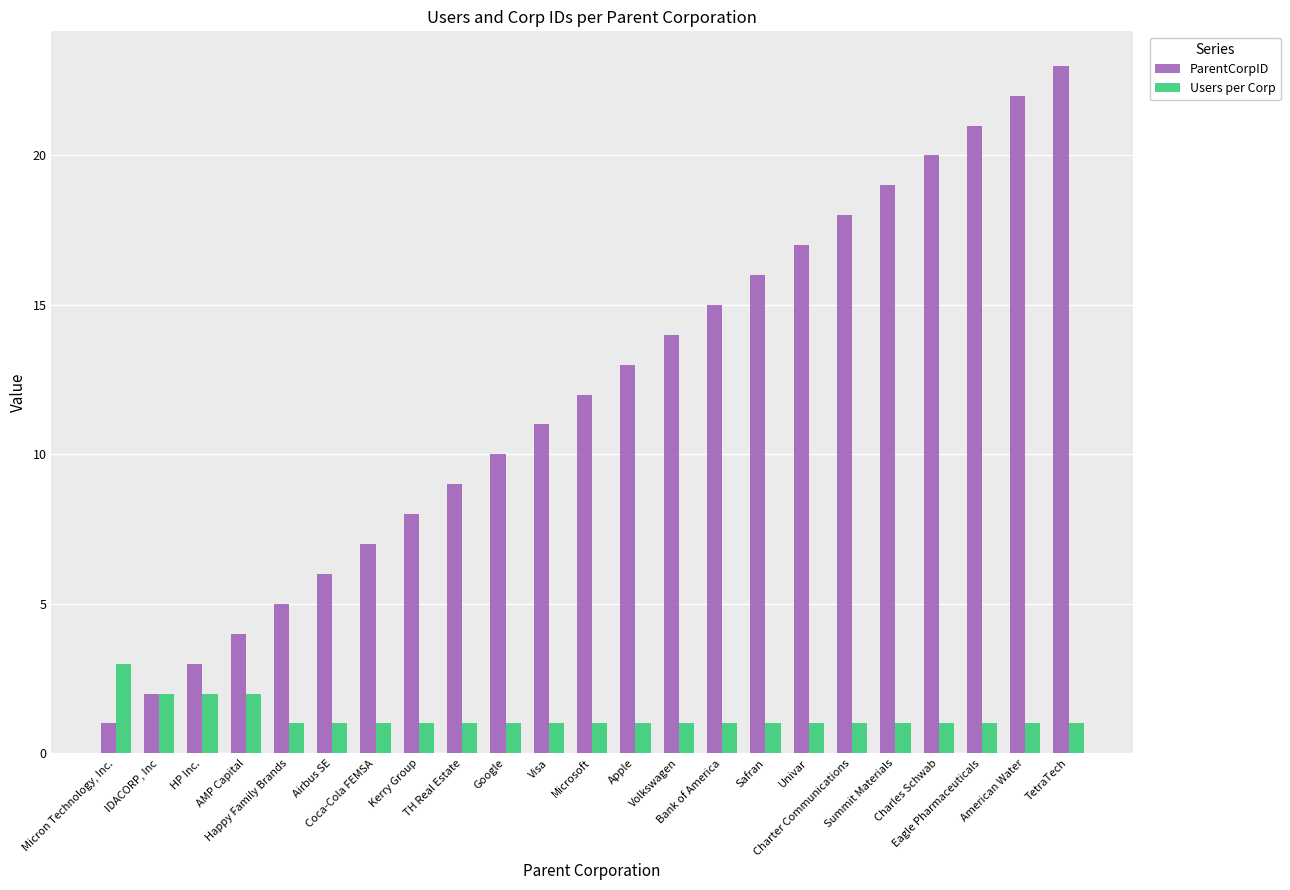

What are all the series names shown in the legend?

ParentCorpID, Users per Corp